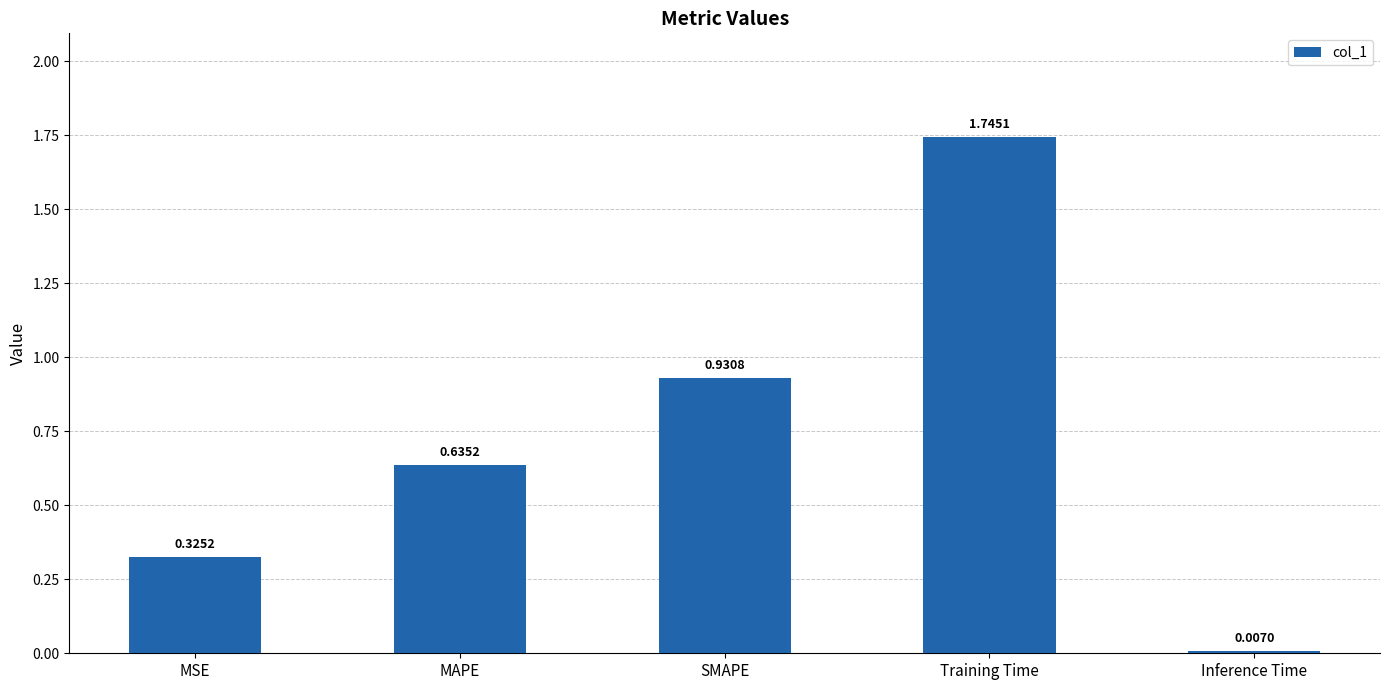

Rank the categories by value from highest to lowest.

Training Time, SMAPE, MAPE, MSE, Inference Time